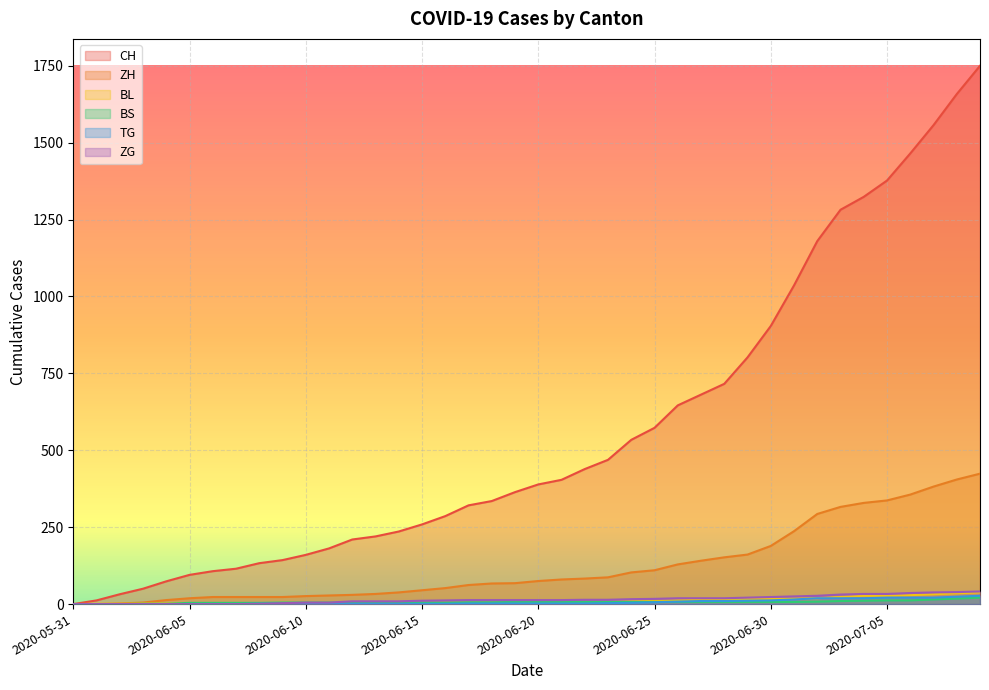

How many data points in TG are less than 2?

17